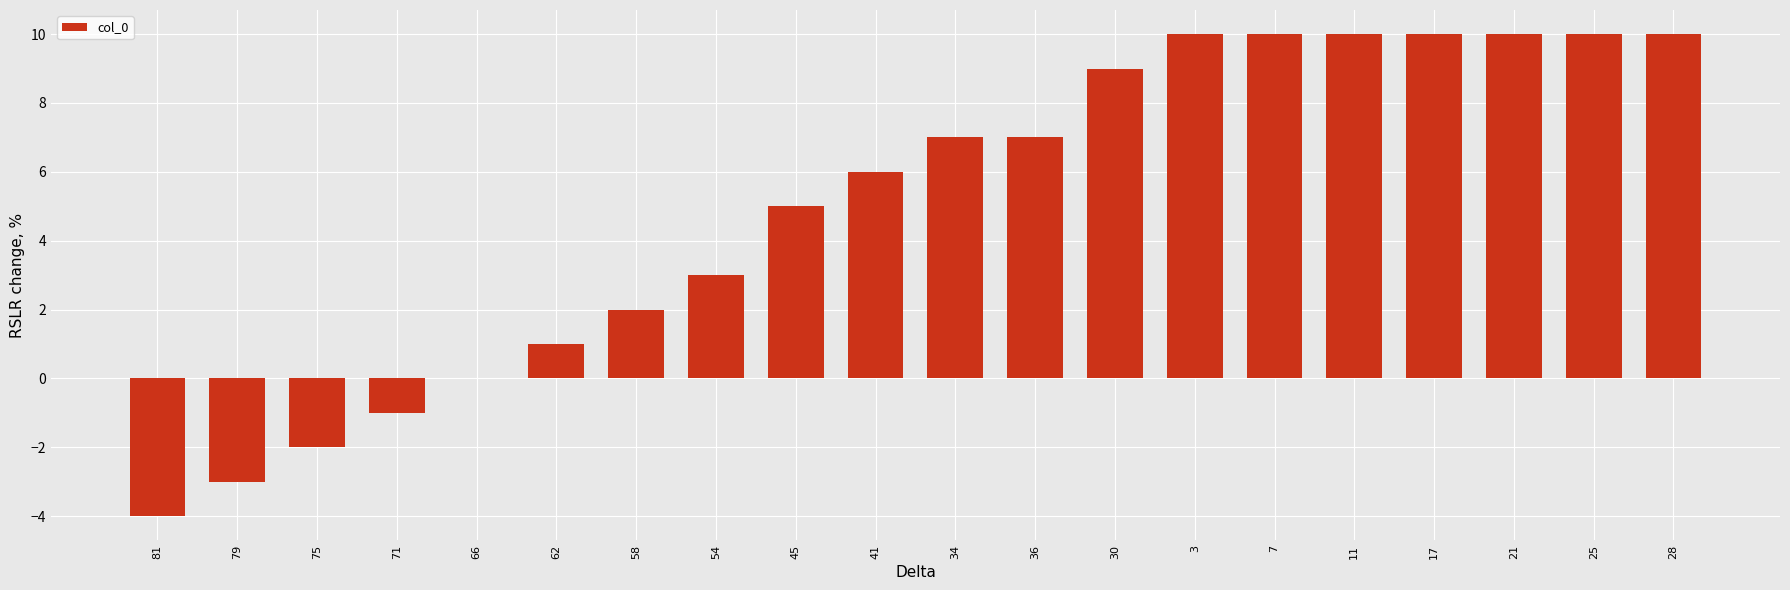

How many distinct data groups are displayed?

1